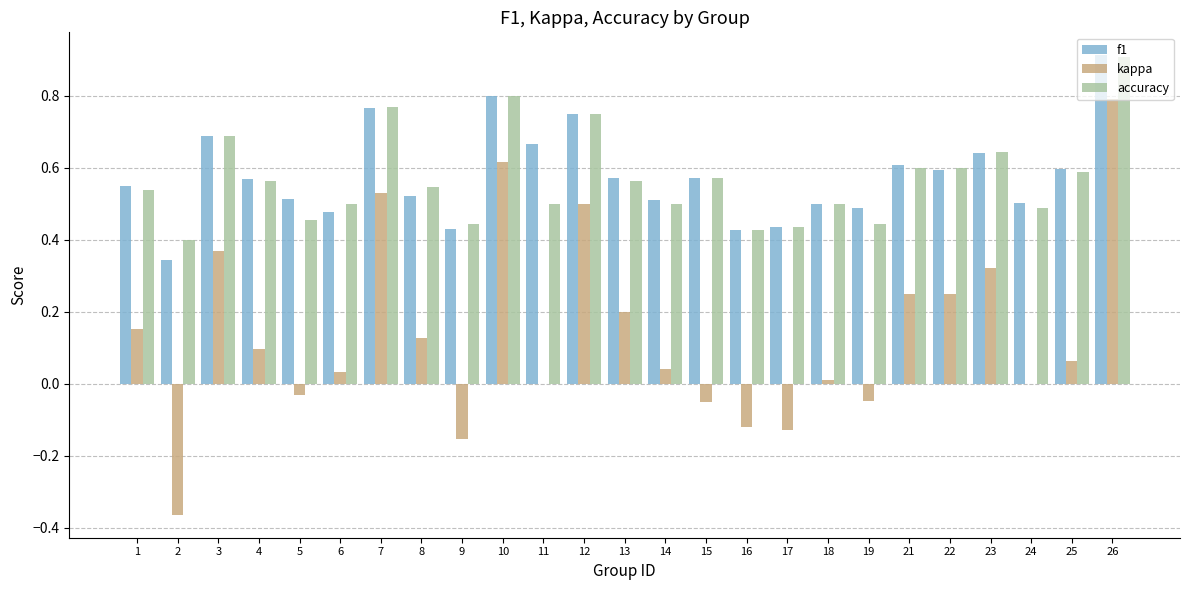

The f1 series shows 1.1 at 11. True or false?

False